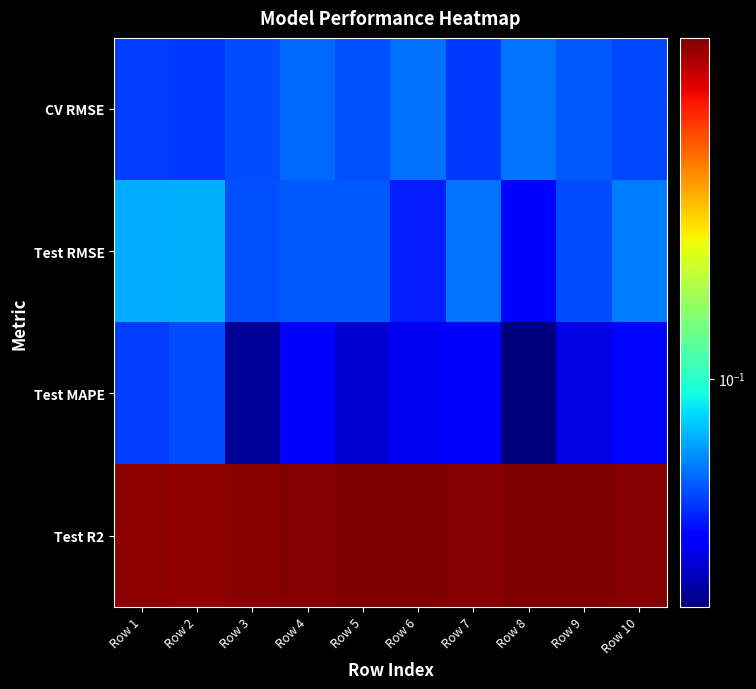

At which category does the chart reach its minimum across all series?

Row 8